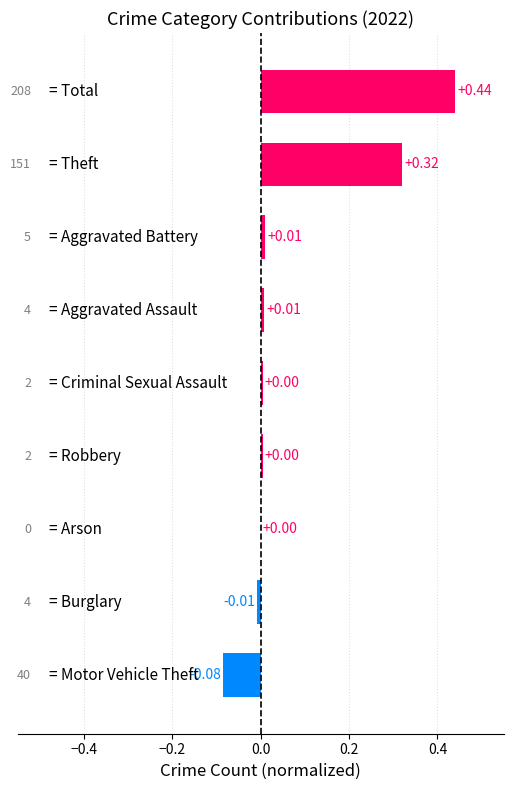

What is the difference between the second highest and minimum values?

0.4